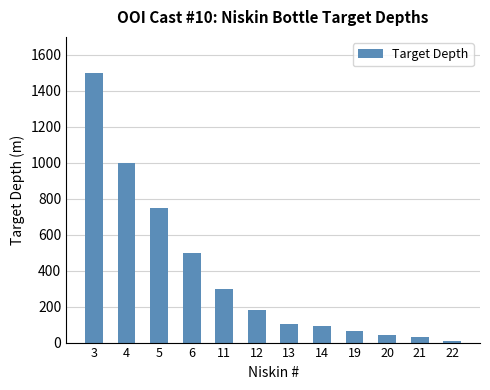

What is the average value?

381